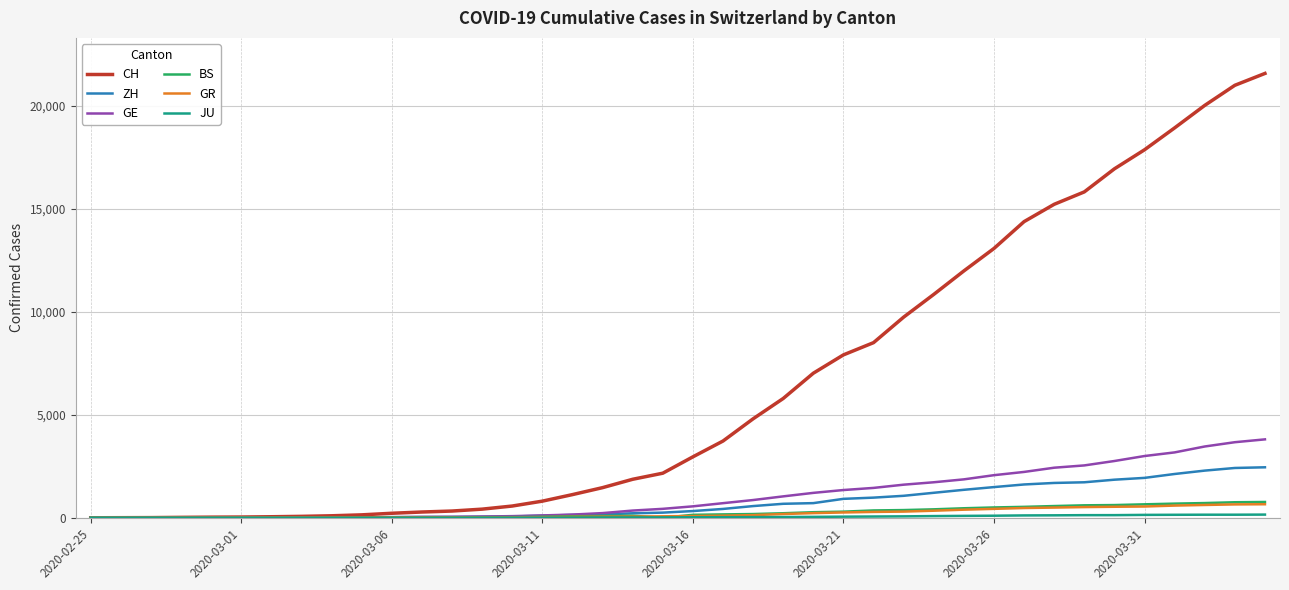

What is the highest value of the CH series?

21574